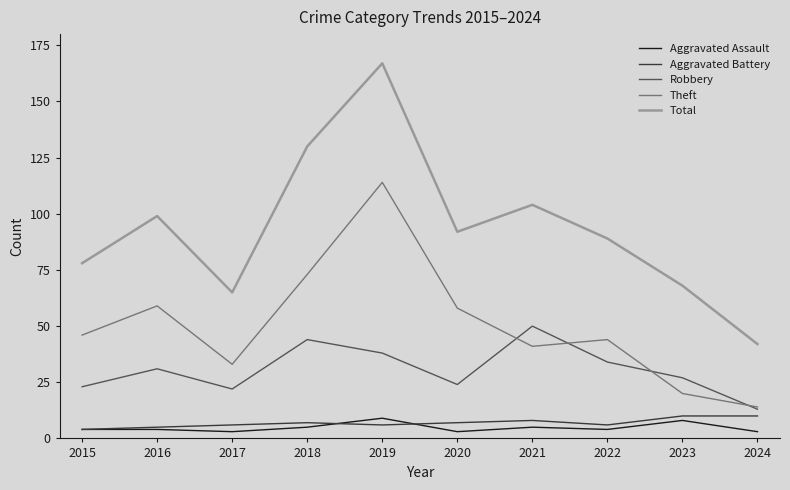

At how many categories does at least one series exceed 63?

9